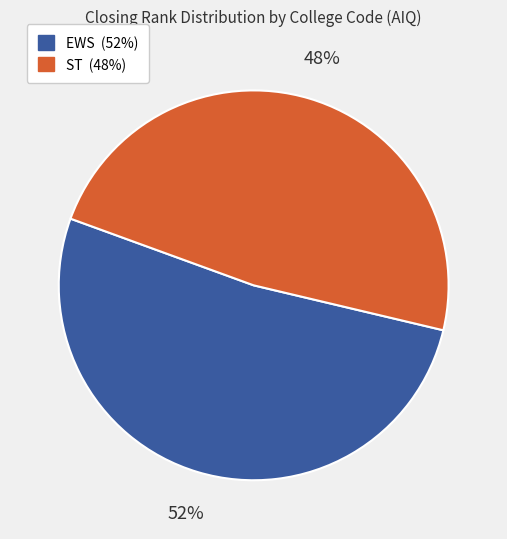

Is there a majority slice in this chart?

Yes